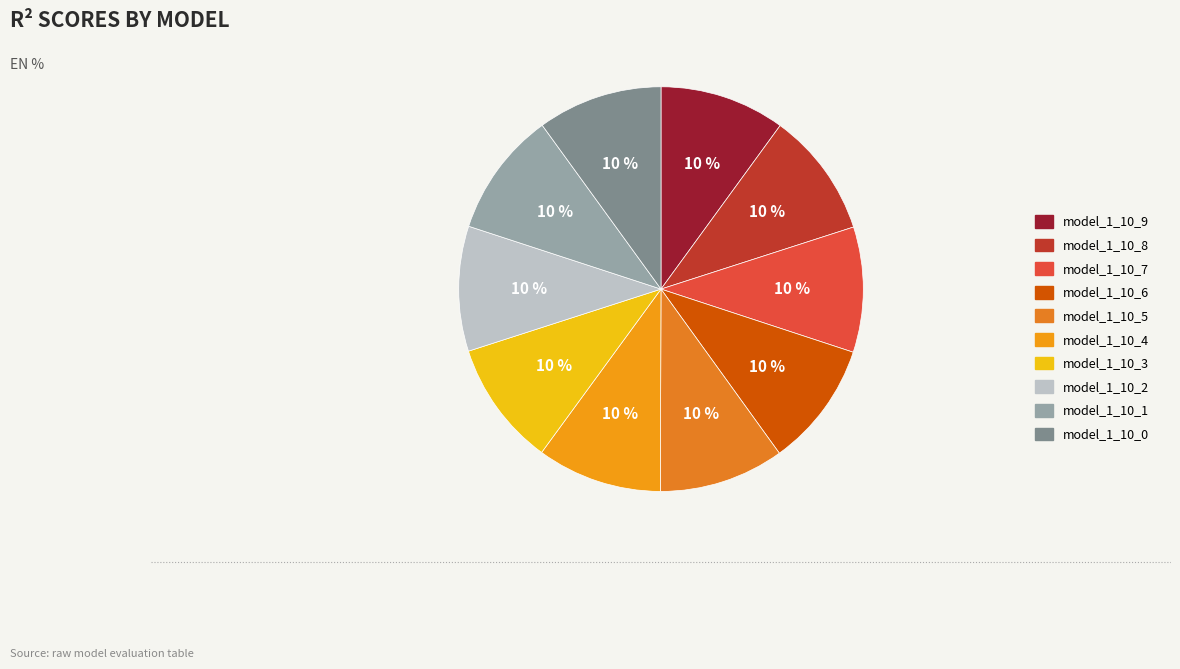

Is there any slice that represents more than half of the pie?

No